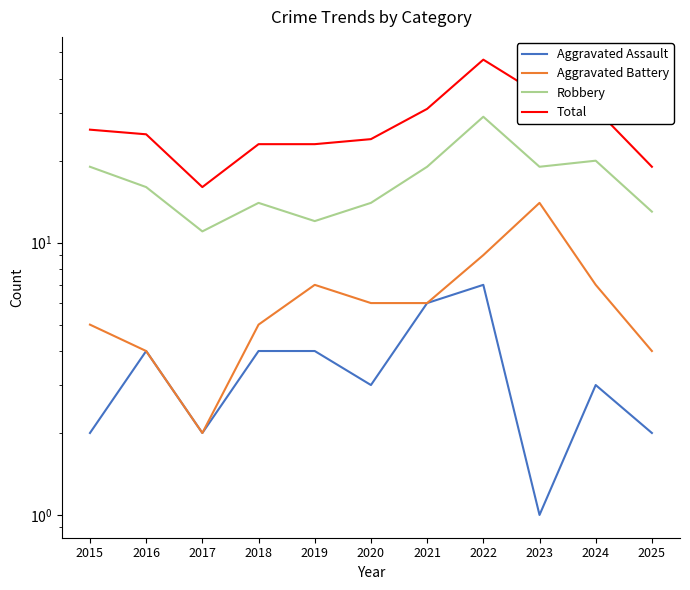

How many lines are shown in the chart?

4